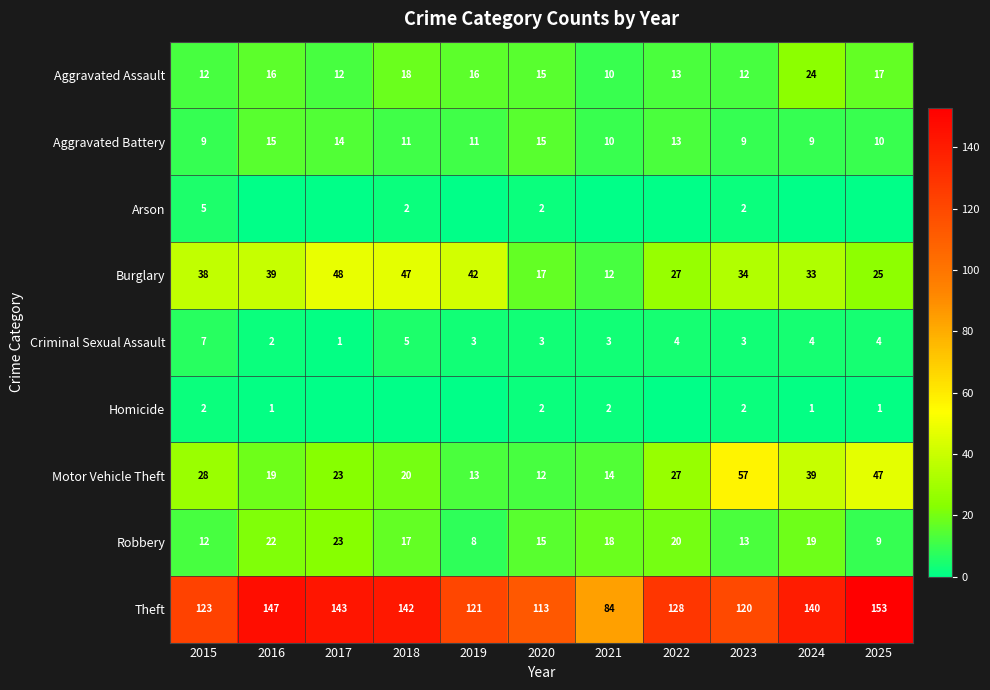

At which label does Criminal Sexual Assault reach its peak?

2015